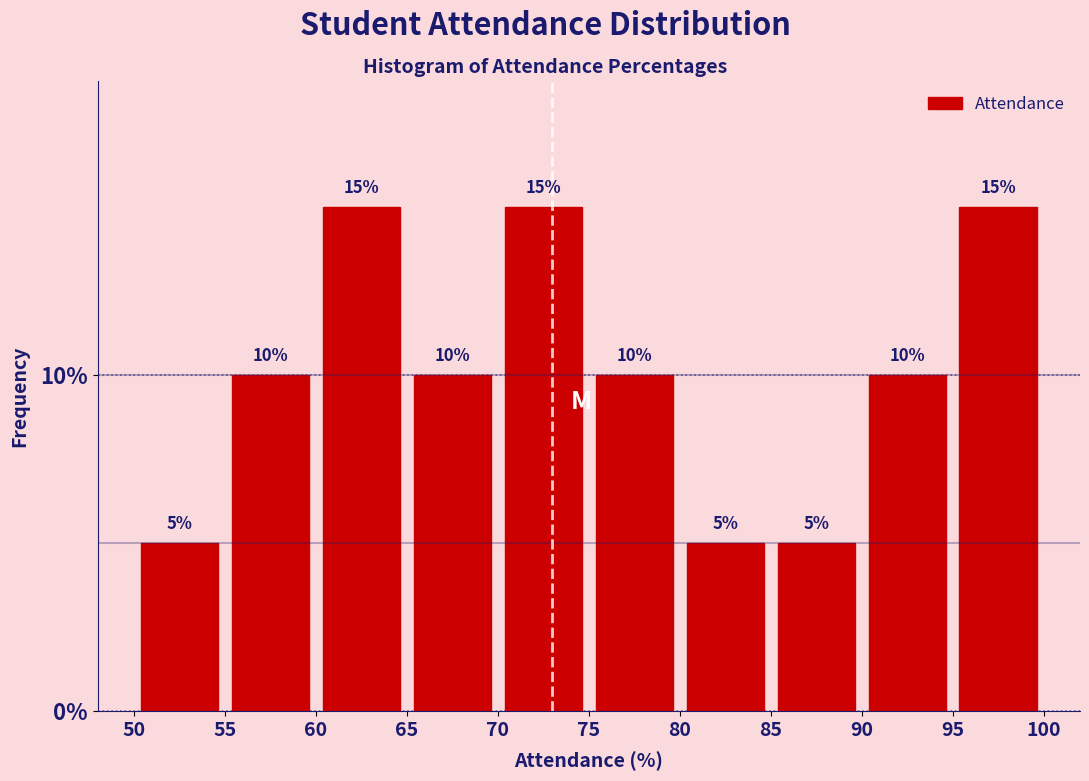

Reading left to right, list every bar in this chart as the range it spans on the x-axis followed by its height.

50 to 55: 5
55 to 60: 10
60 to 65: 15
65 to 70: 10
70 to 75: 15
75 to 80: 10
80 to 85: 5
85 to 90: 5
90 to 95: 10
95 to 100: 15